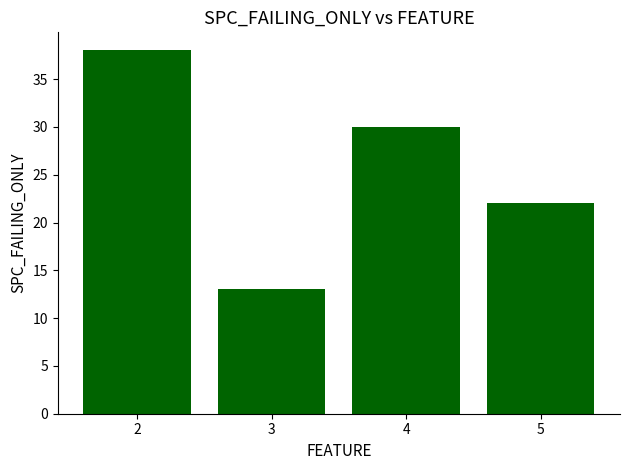

Where is the data nearest to the value 25?

5